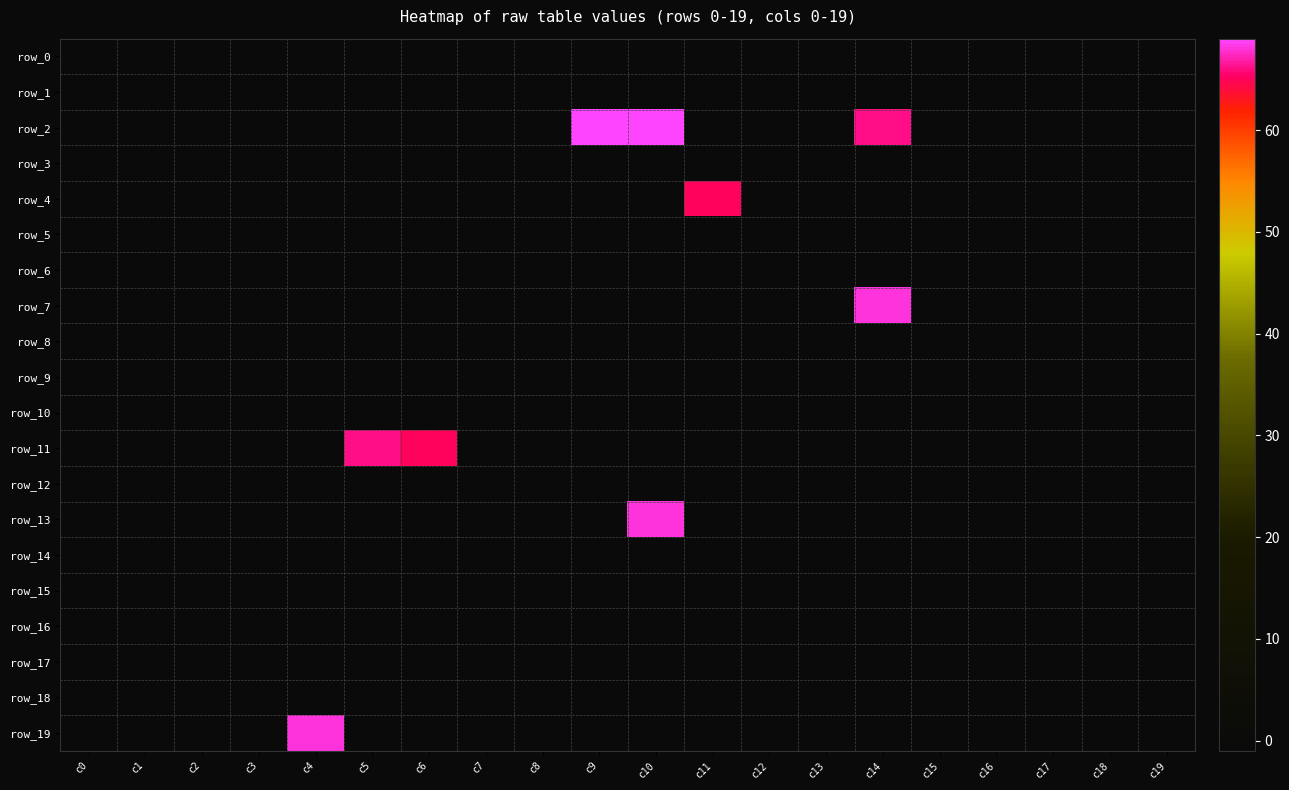

What is the lowest value of the row_9 series?

-1